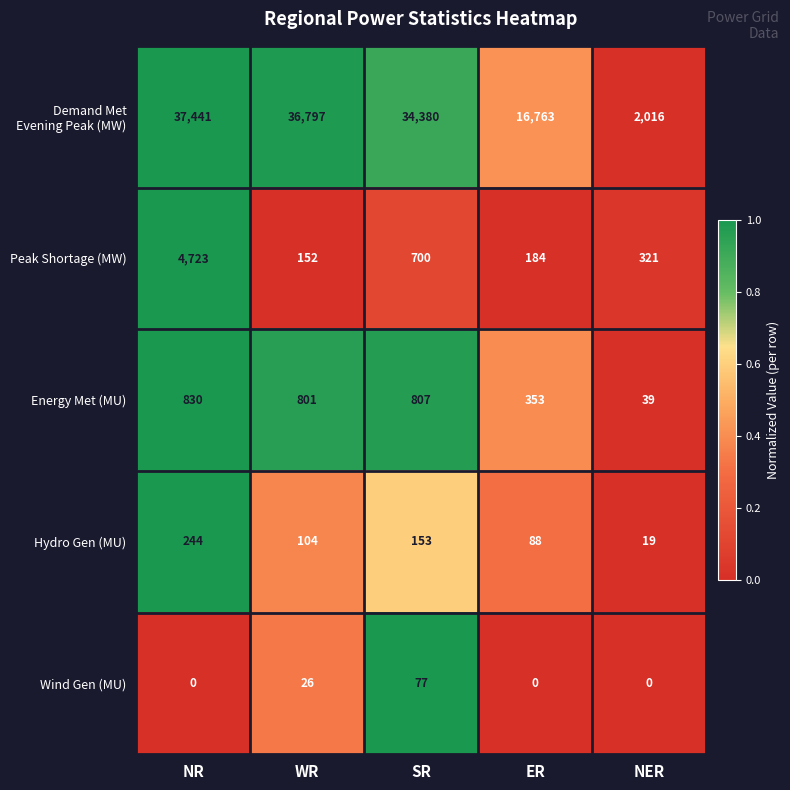

What is the difference between the Hydro Gen (MU) values at WR and NR?

140